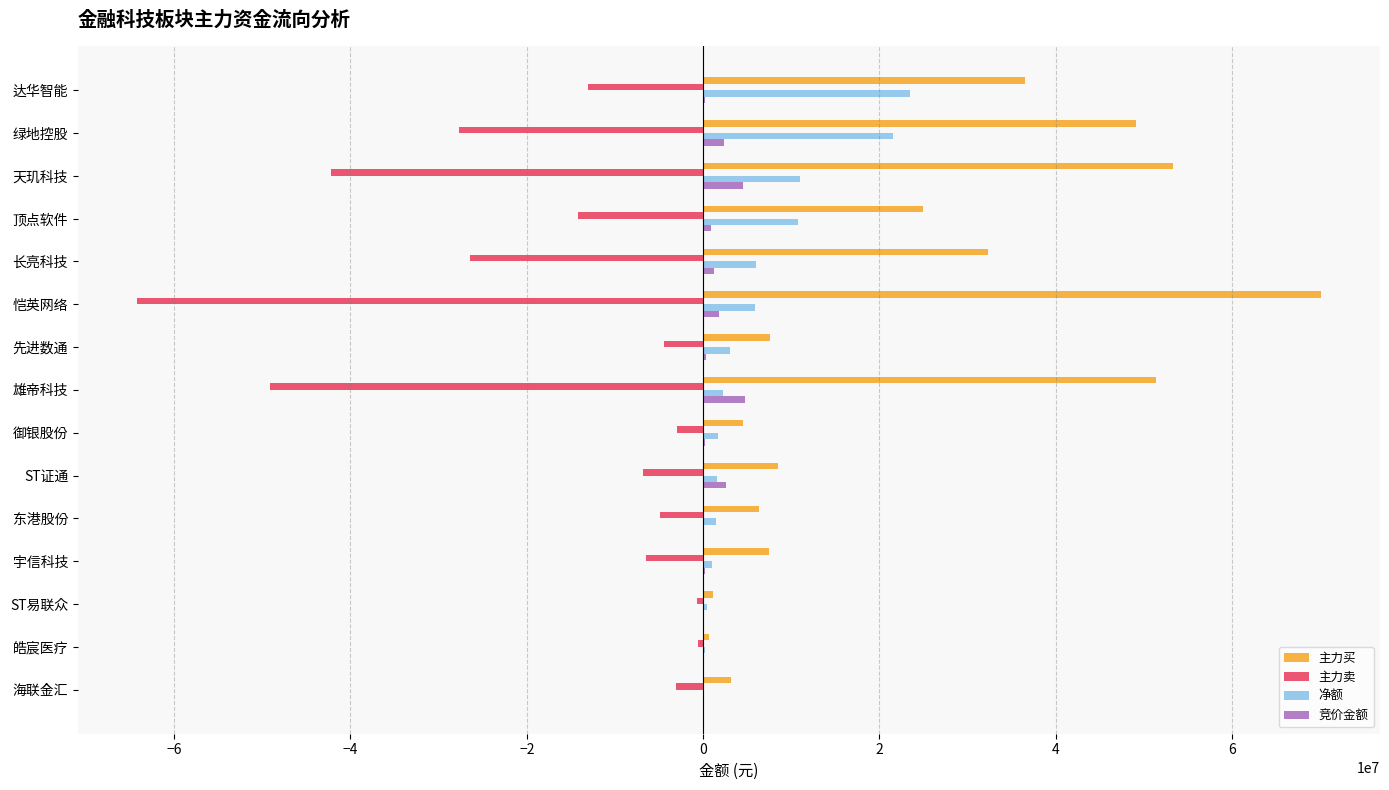

Which series has the largest total across all categories?

主力买